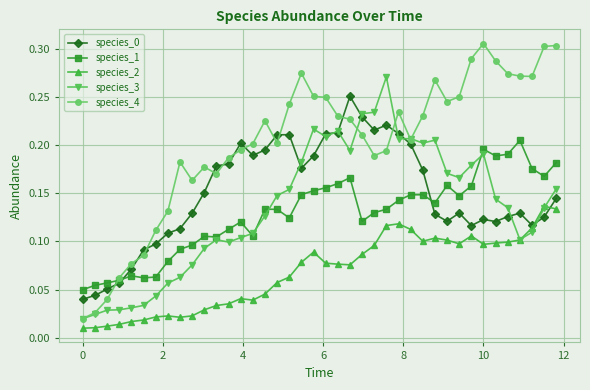

Which series has the largest total across all categories?

species_4